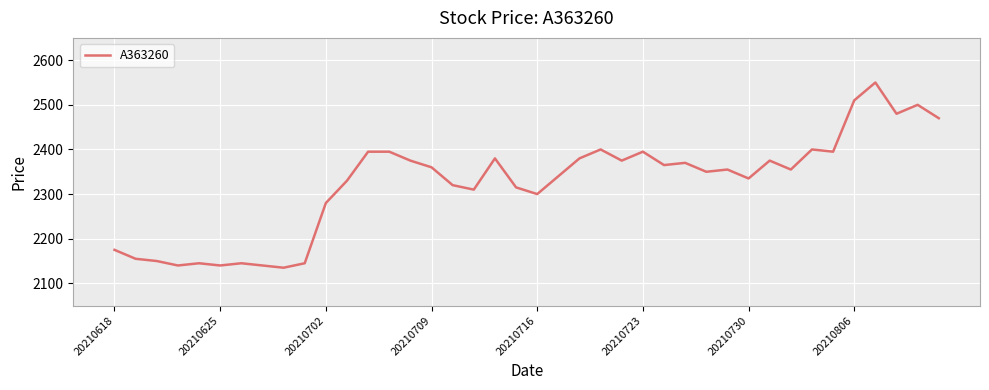

How many lines are shown in the chart?

1